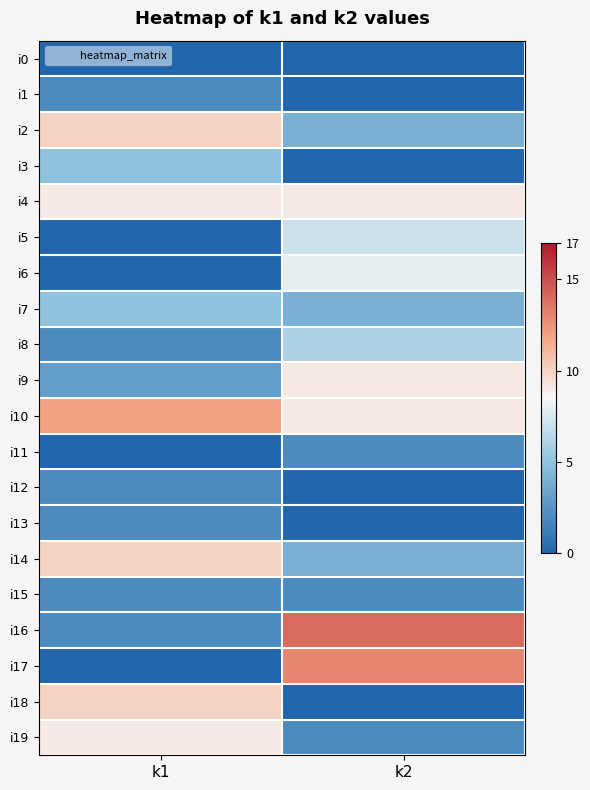

What is the spread (max minus min) of values at k2?

14